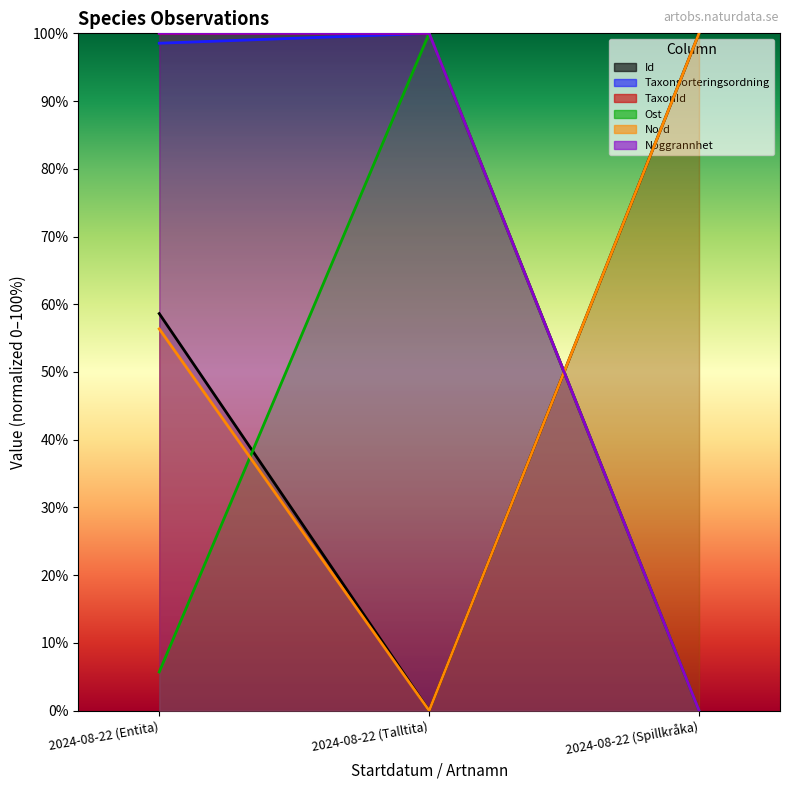

Which series has the largest total across all categories?

Noggrannhet